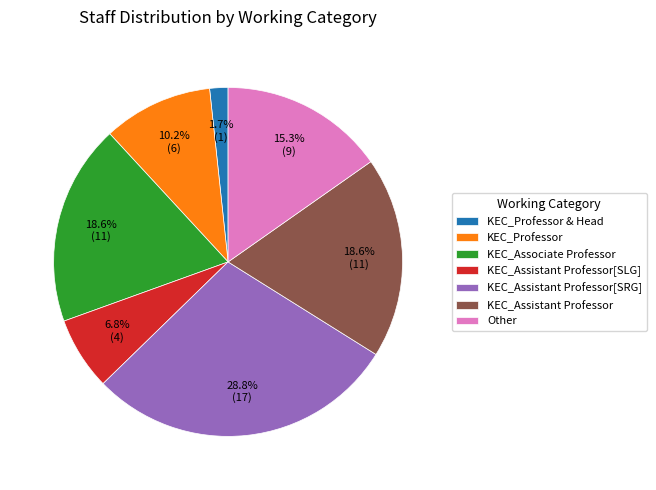

Which category has the biggest portion of the pie?

KEC_Assistant Professor[SRG]